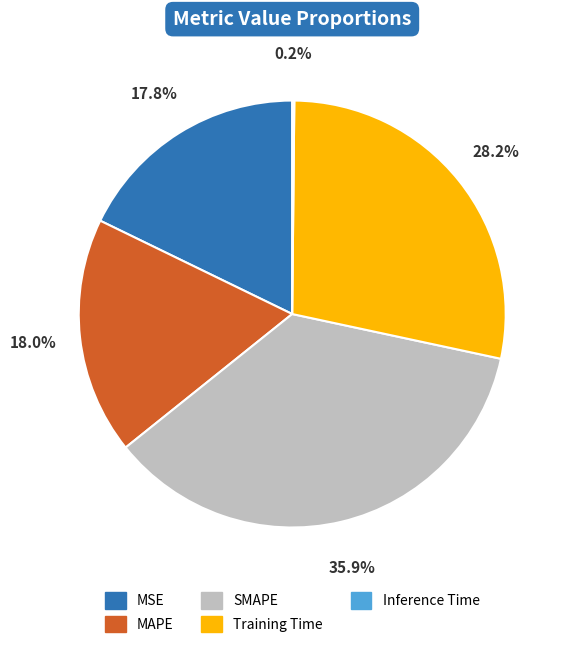

What is the largest slice in the pie chart?

SMAPE